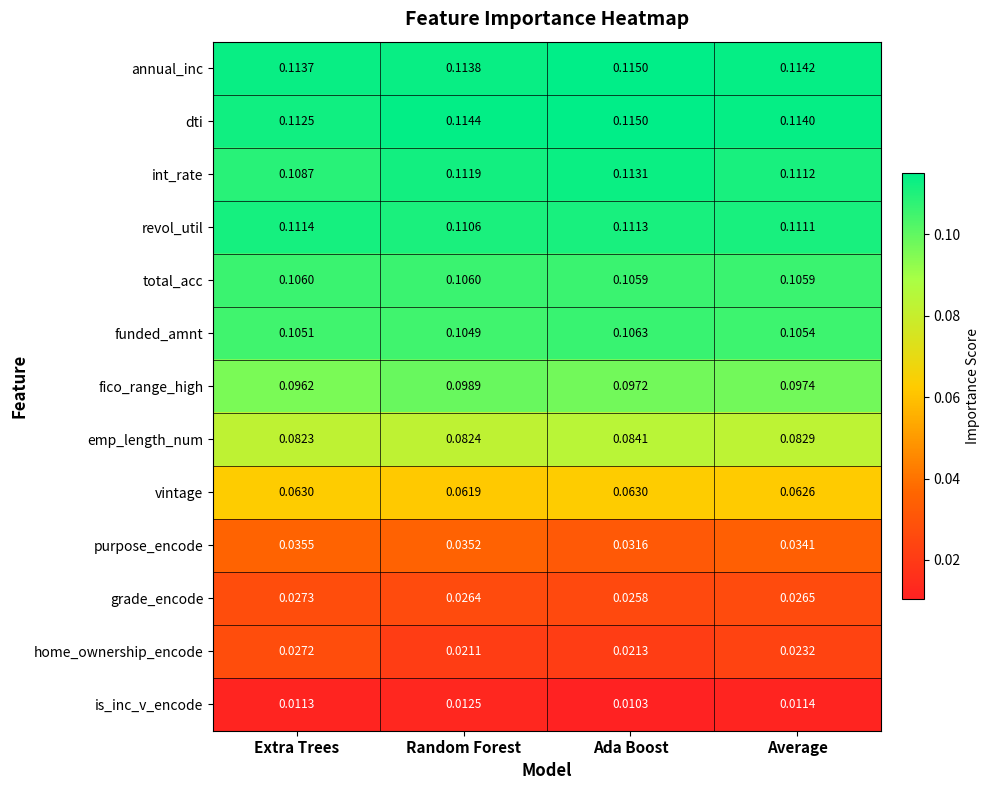

Count the number of data series in this chart.

13